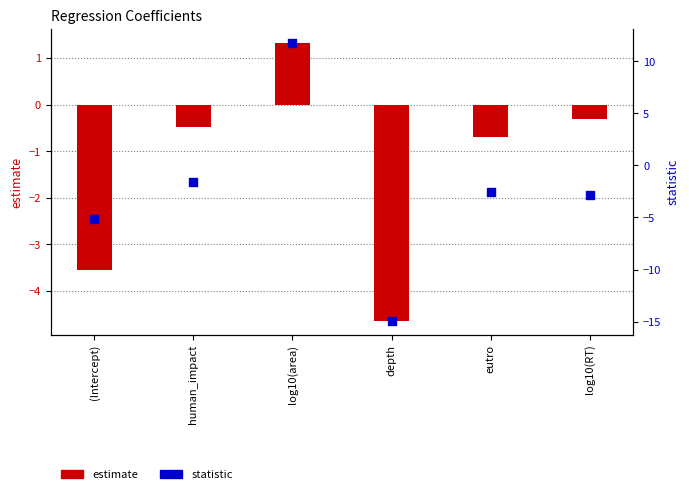

What is the total value across all series at (Intercept)?

-8.7